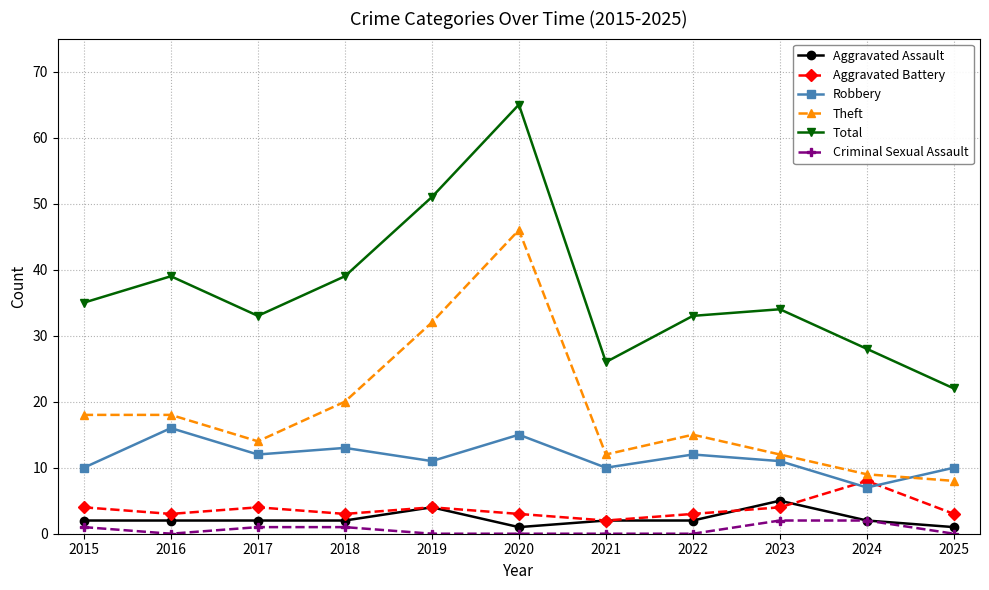

Is it true that Aggravated Assault equals 2 at 2015?

True